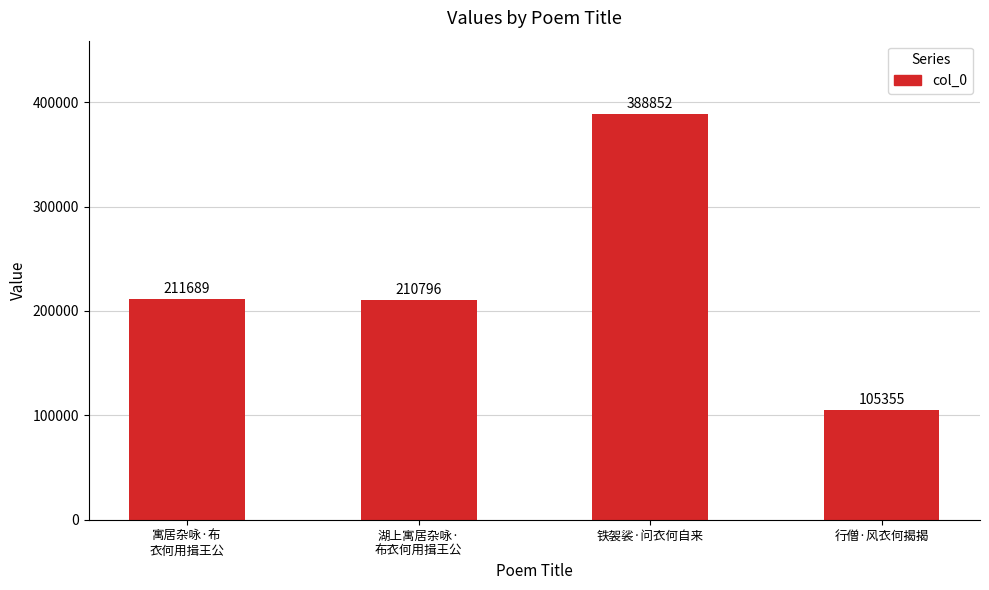

List the labels in order of value, largest first.

铁袈裟·问衣何自来, 寓居杂咏·布
衣何用揖王公, 湖上寓居杂咏·
布衣何用揖王公, 行僧·风衣何揭揭